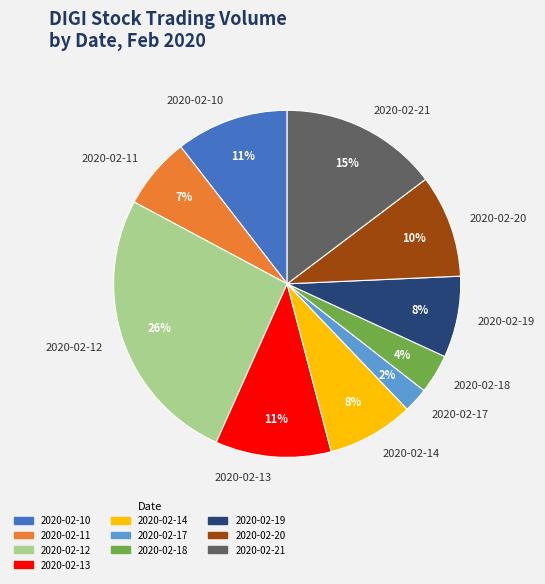

Which category has the biggest portion of the pie?

2020-02-12